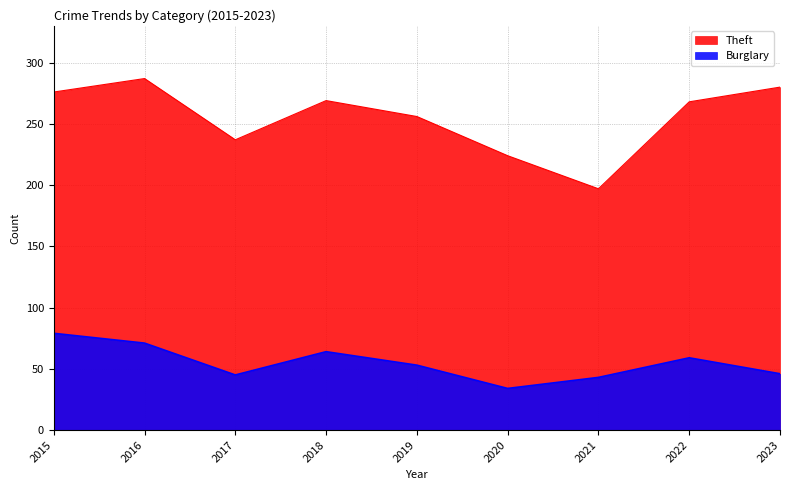

What is the sum of all Theft values?

2294